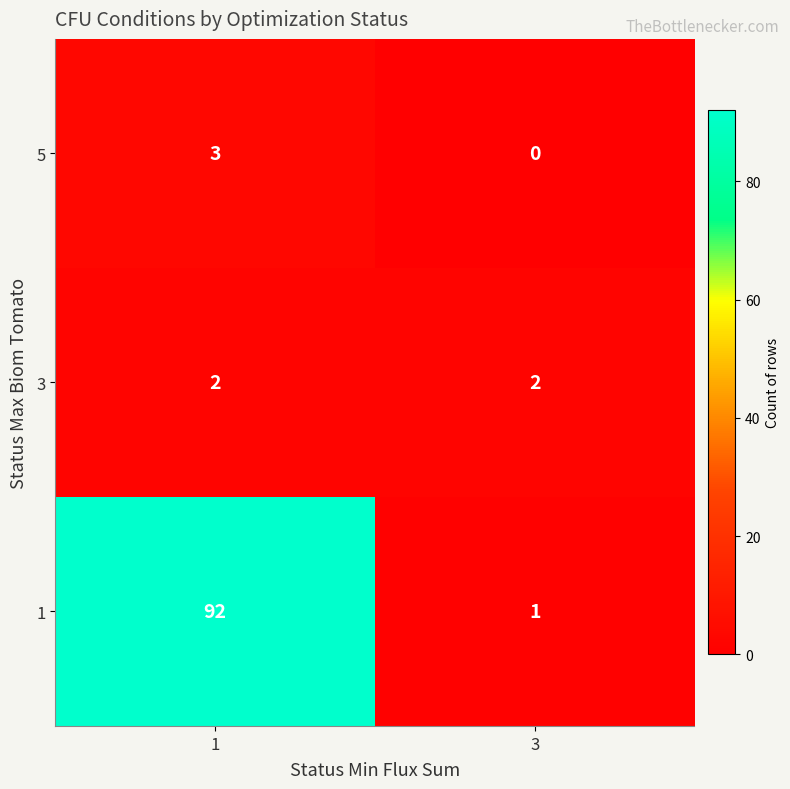

Reading left to right, extract all data points from this chart.

5: 1=3	3=0
3: 1=2	3=2
1: 1=92	3=1